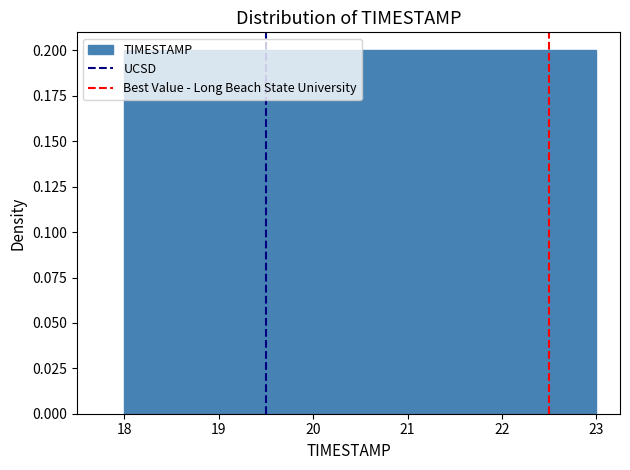

Reading left to right, transcribe this chart: for each bar, give the range it covers on the x-axis and its height. The values are not printed on the chart, so give them approximately, as read against the axis.

18.0 to 18.5: 0.2
18.5 to 19.0: 0.2
19.0 to 19.5: 0.2
19.5 to 20.0: 0.2
20.0 to 20.5: 0.2
20.5 to 21.0: 0.2
21.0 to 21.5: 0.2
21.5 to 22.0: 0.2
22.0 to 22.5: 0.2
22.5 to 23.0: 0.2